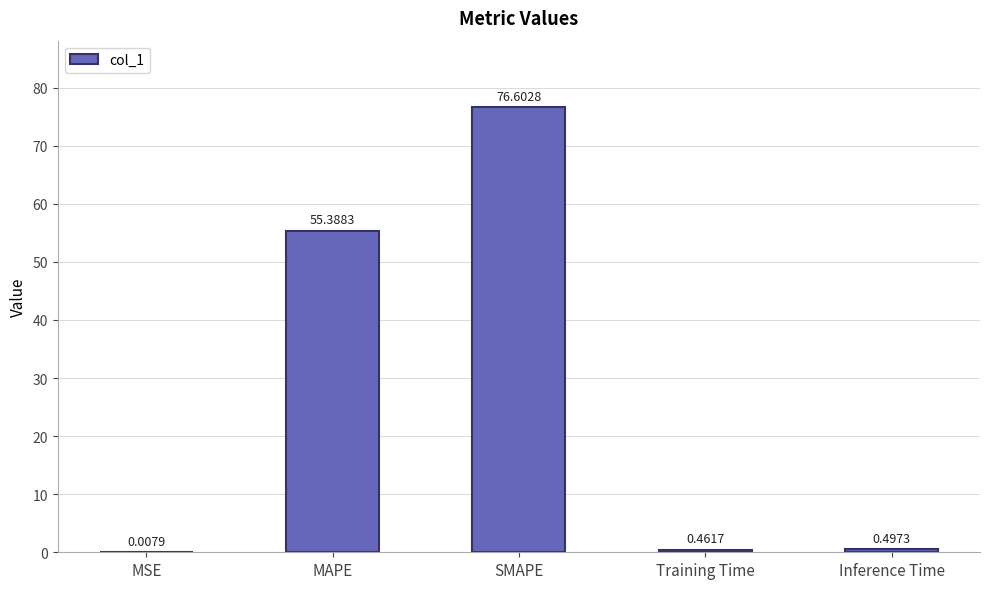

Read the value at SMAPE.

76.6